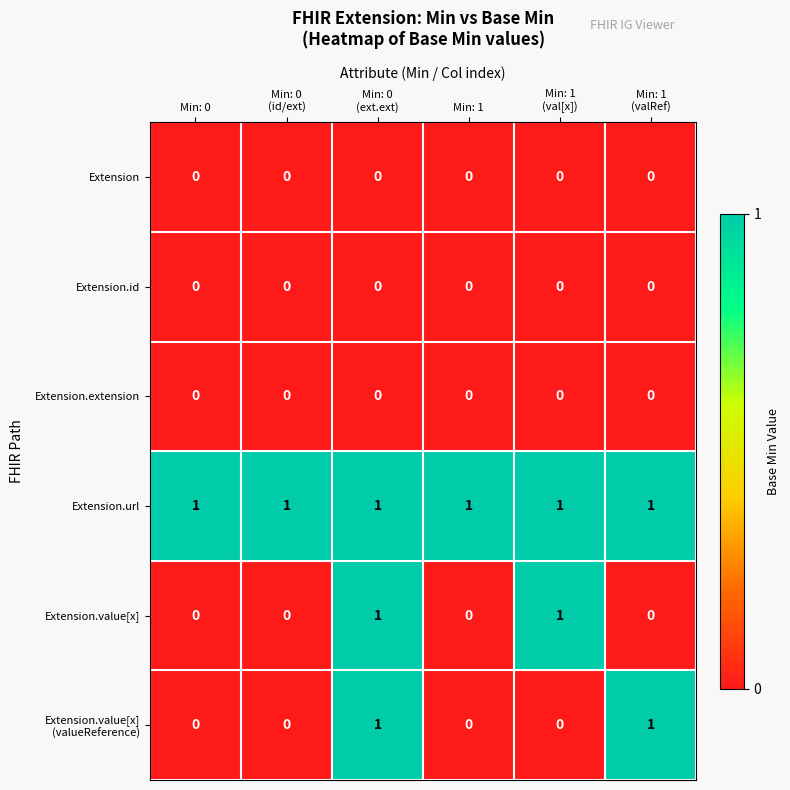

Count the number of data series in this chart.

6